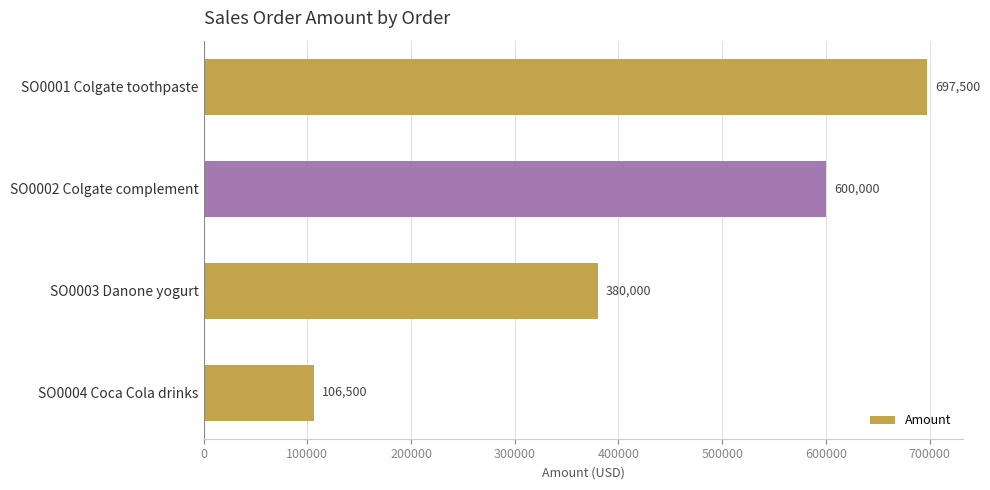

Reading top to bottom, extract all data points from this chart.

SO0001 Colgate toothpaste=697500	SO0002 Colgate complement=600000	SO0003 Danone yogurt=380000	SO0004 Coca Cola drinks=106500